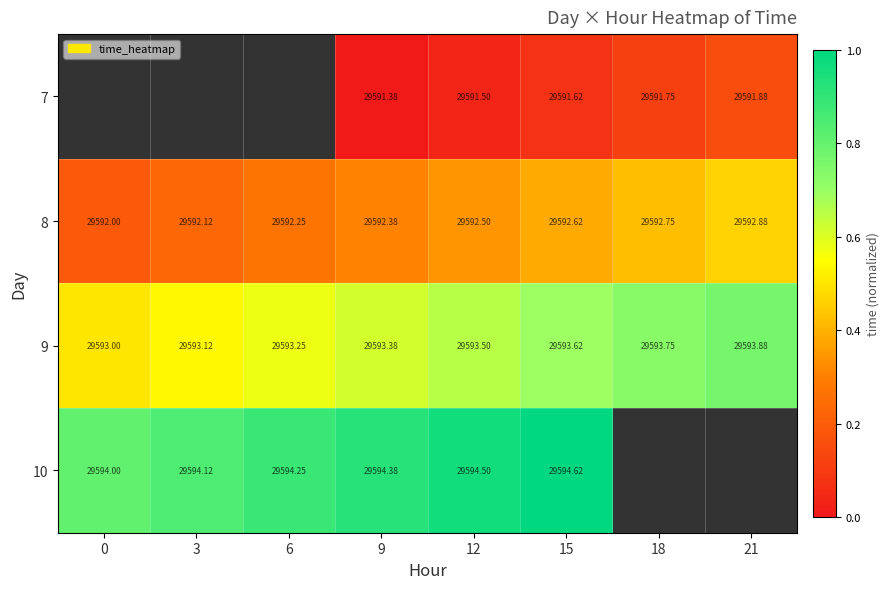

Is the value of 8 at 12 greater than the value of 9 at 21?

No